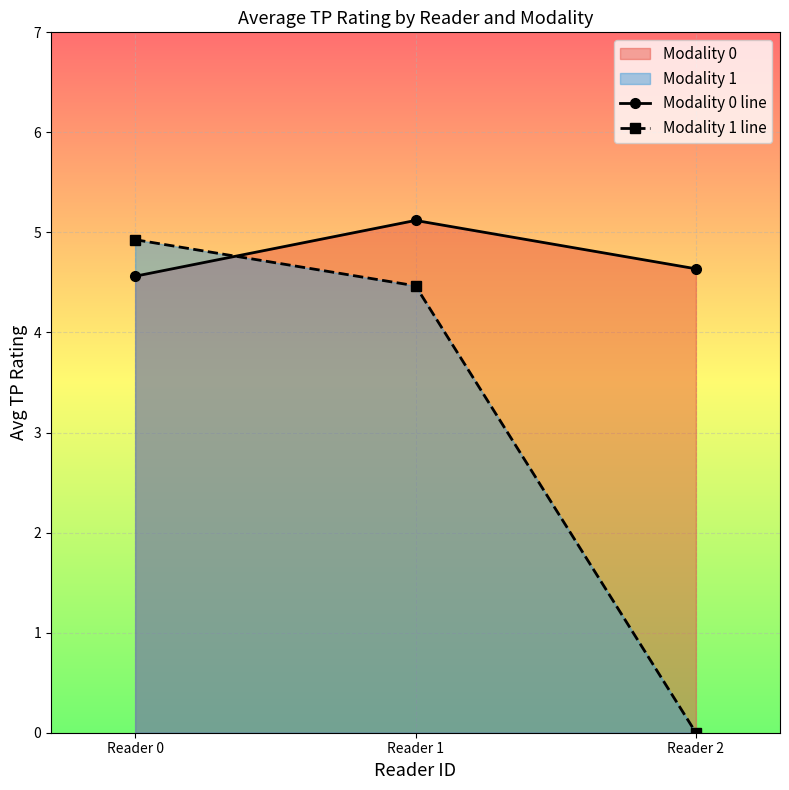

What is the average value of the Modality 0 line series?

4.8